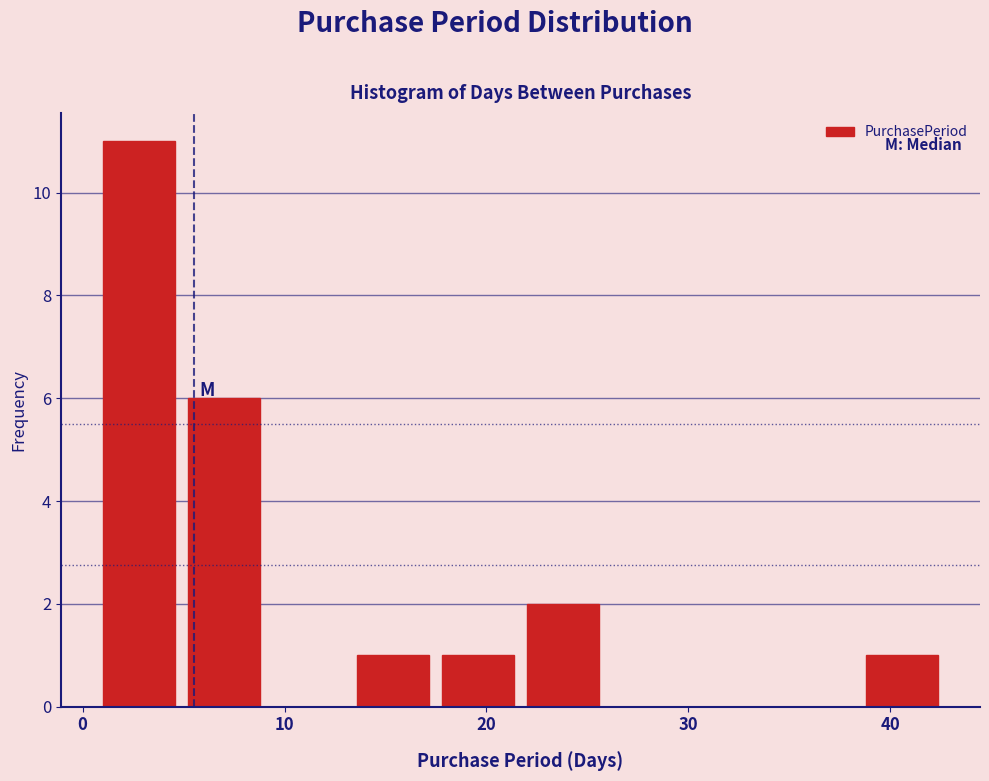

What is the height of the bar covering 17.8 to 22.0 on the x-axis? Neither the bar edges nor the heights are printed on the chart, so give them approximately, as read against the axes.

1